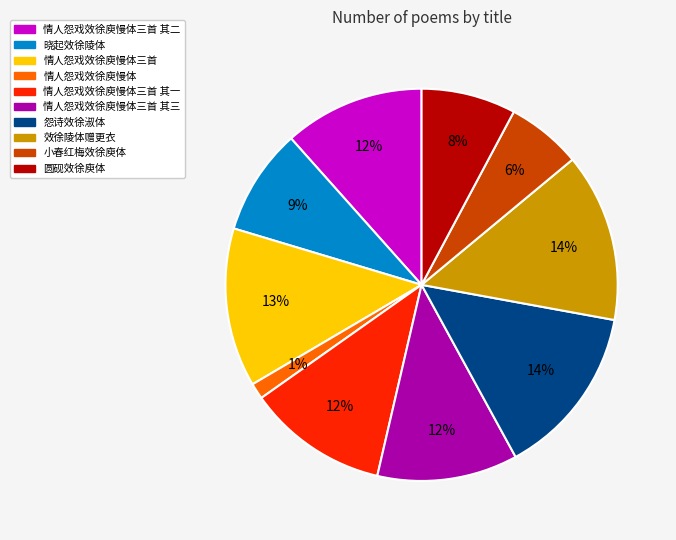

Is there a majority slice in this chart?

No